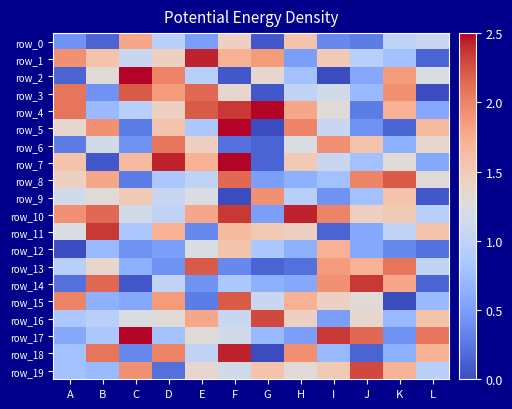

What is the average value of the row_12 series?

0.7